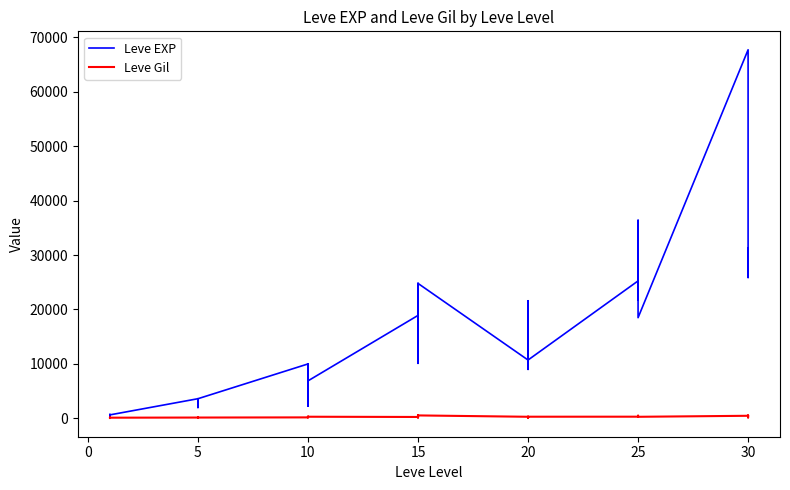

Count the number of categories in the chart.

40